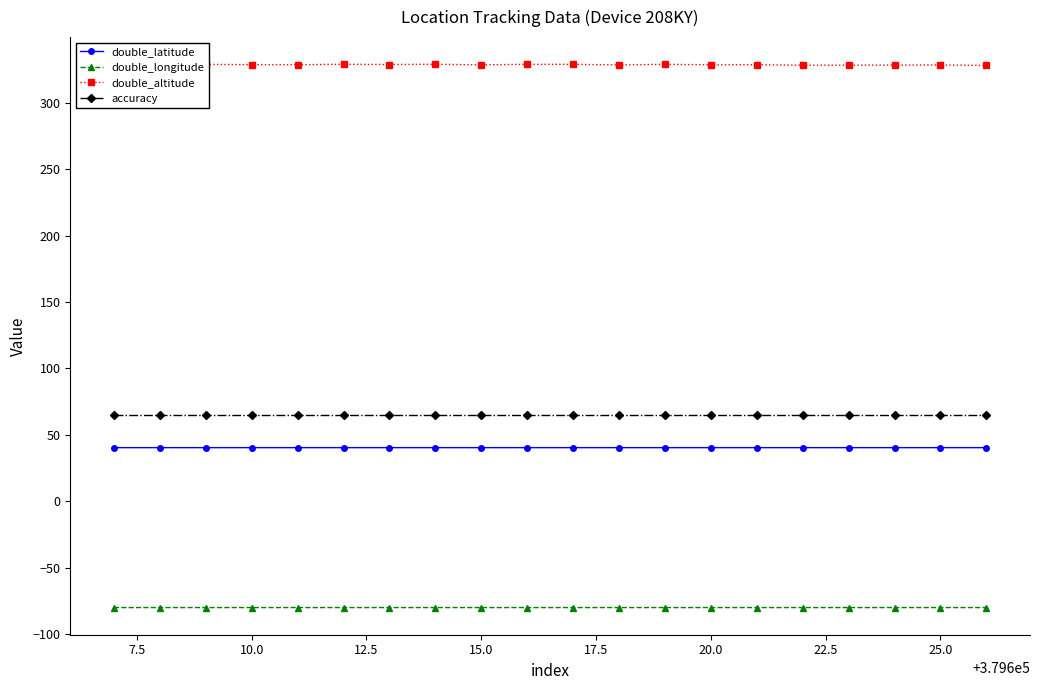

True or false: accuracy and double_altitude intersect in this chart.

False